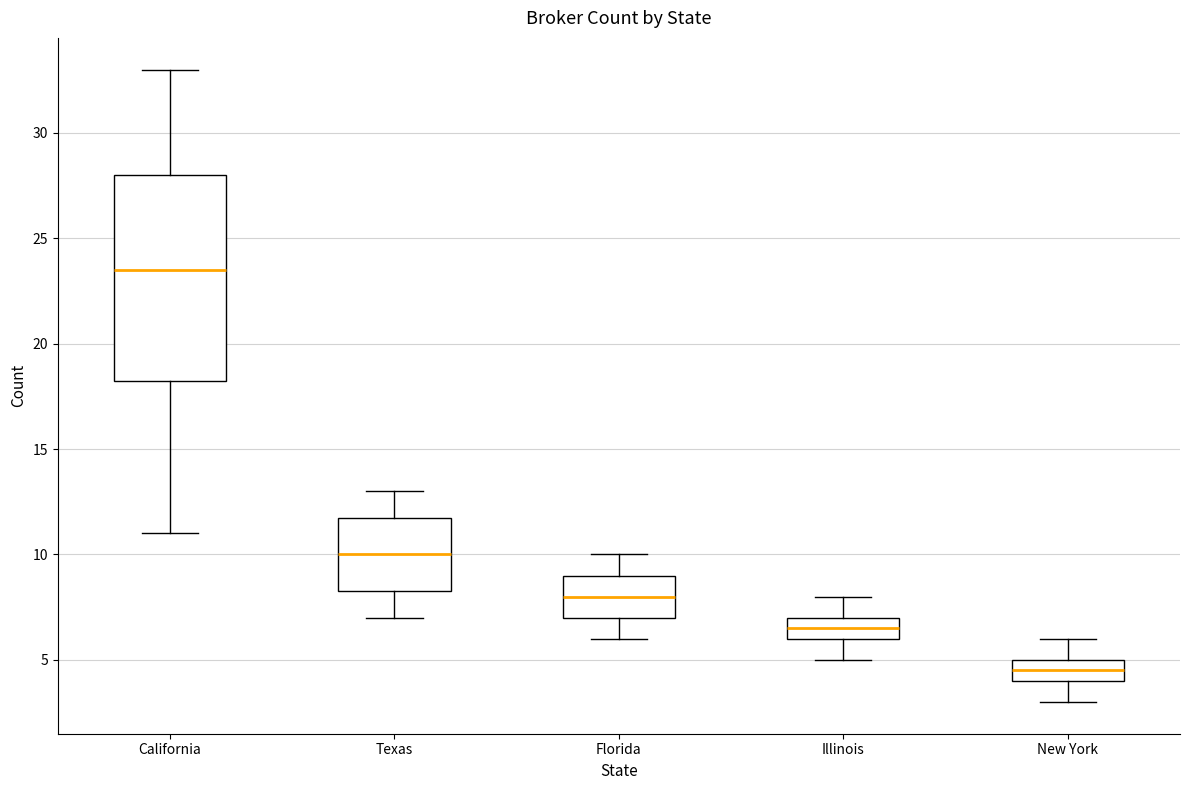

Where is the upper edge of the box for Texas on the y-axis? The values are not printed on the chart, so give them approximately, as read against the axis.

12.0